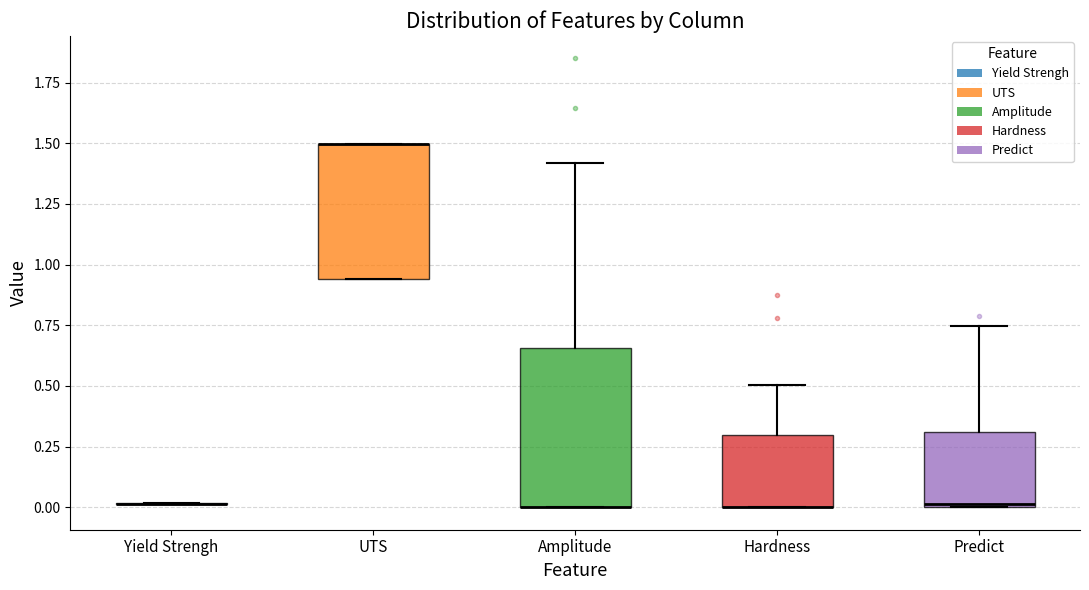

Reading left to right, transcribe this box plot: for each box, give where its median line is, the range the box spans, and where its two whiskers end, as read against the y-axis. The values are not printed on the chart, so give them approximately, as read against the axis.

Yield Strengh: box collapsed to a line at 0.00, whiskers 0.00 to 0.00
UTS: median 1.50 (drawn on the box's upper edge), box 0.95 to 1.50, whiskers 0.95 to 1.50
Amplitude: median 0.00 (drawn on the box's lower edge), box 0.00 to 0.65, whiskers 0.00 to 1.40
Hardness: median 0.00 (drawn on the box's lower edge), box 0.00 to 0.30, whiskers 0.00 to 0.50
Predict: median 0.00, box 0.00 to 0.30, whiskers 0.00 to 0.75